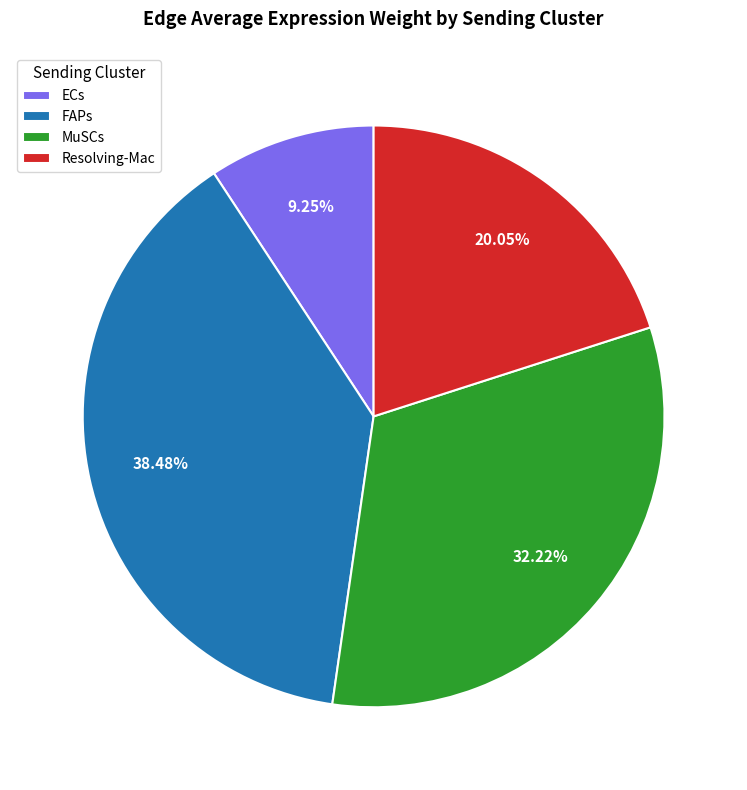

Rank the categories by value from lowest to highest.

ECs, Resolving-Mac, MuSCs, FAPs